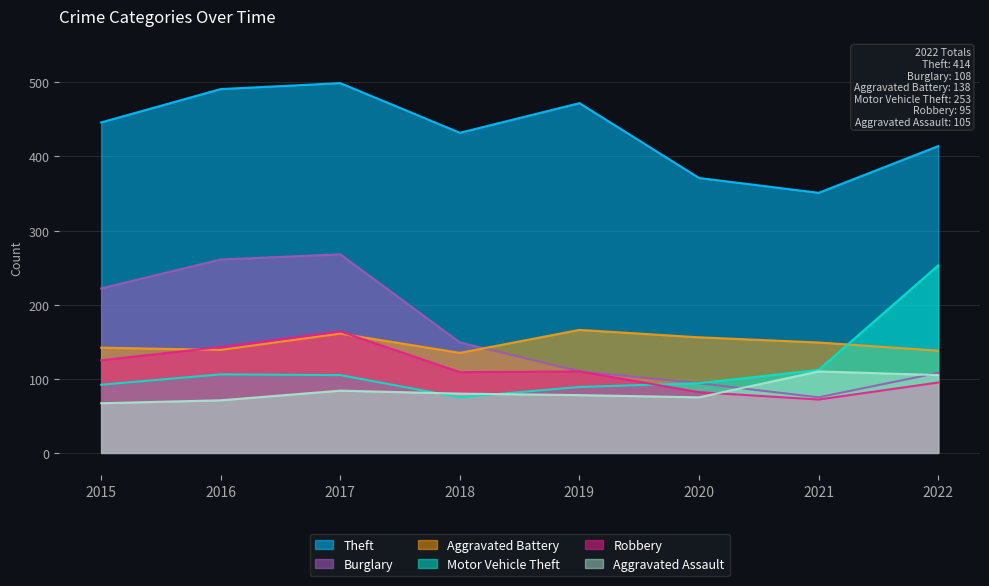

How many intersections are there between Aggravated Battery and Motor Vehicle Theft?

1